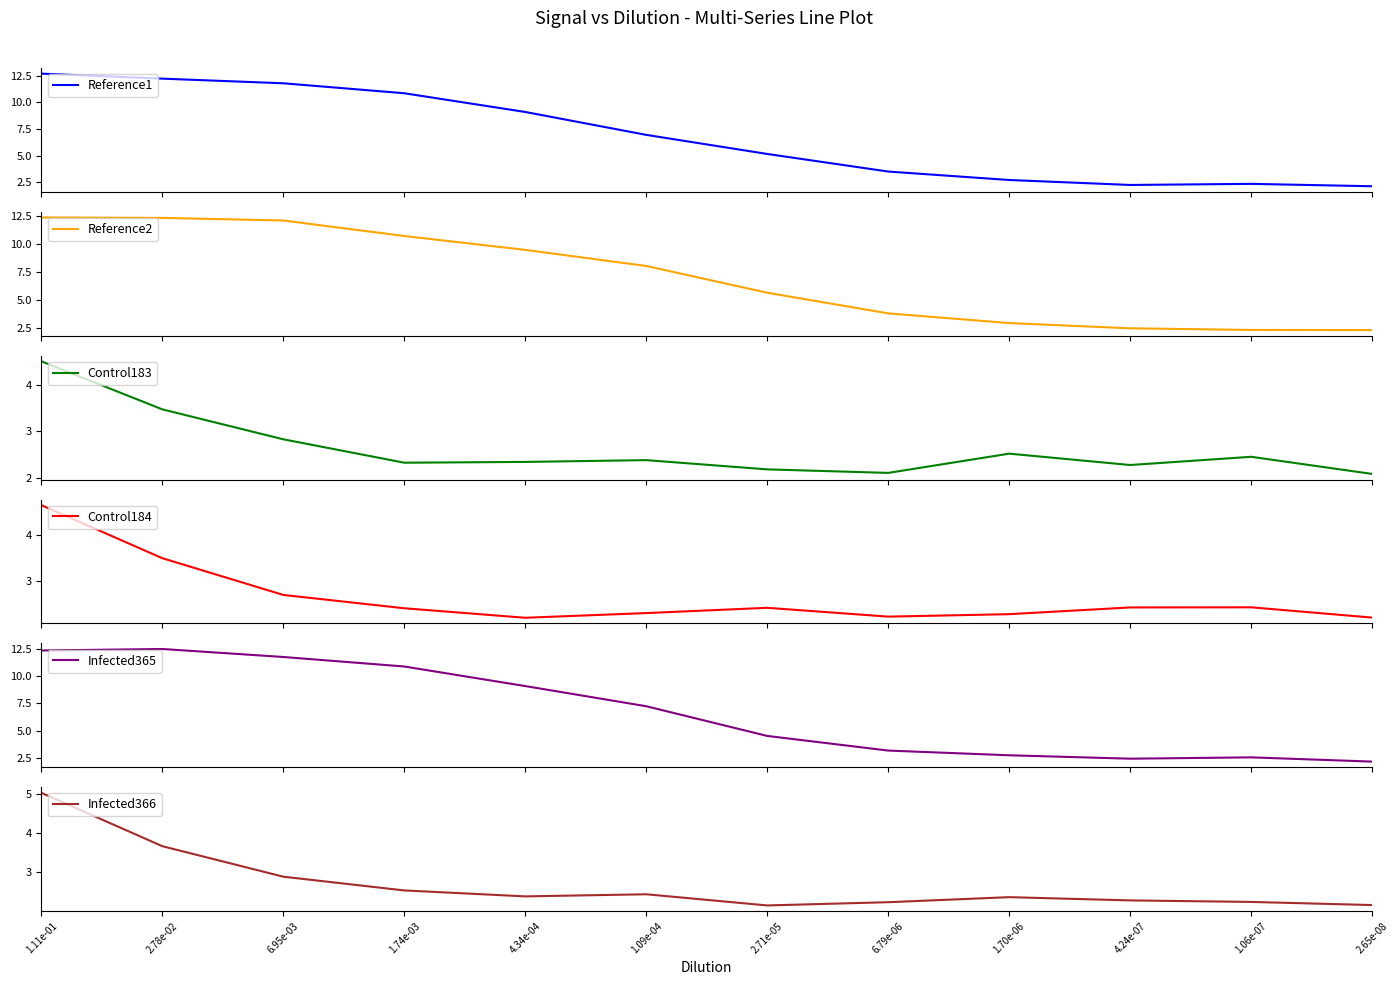

Read the Infected366 value at 2.71e-05.

2.2